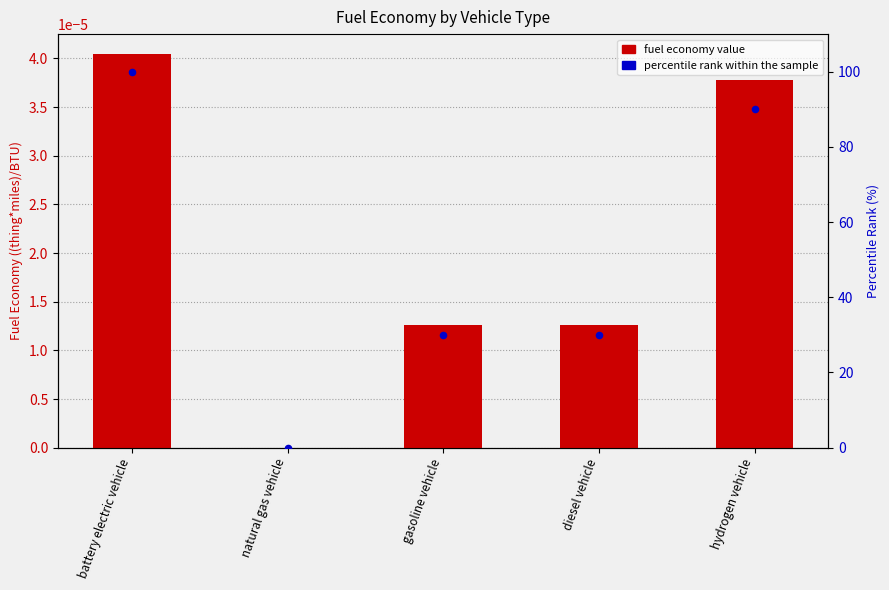

Which series has the widest spread of Y values?

percentile rank within the sample